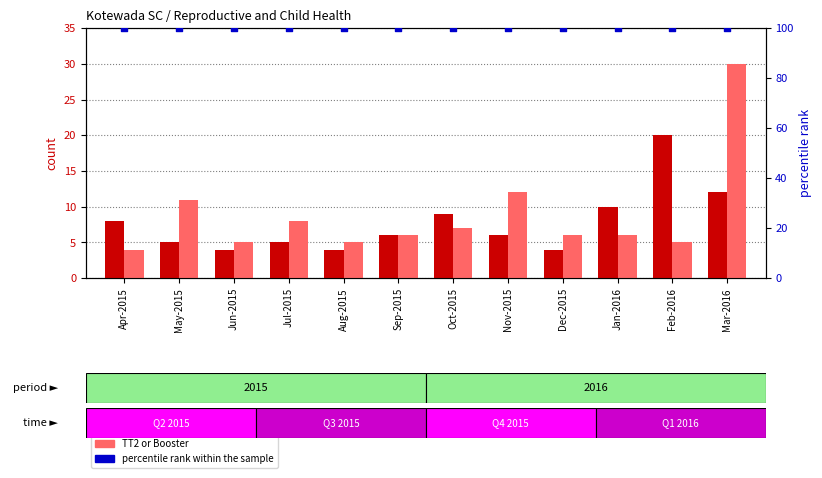

Which series has the largest total across all categories?

percentile rank within the sample